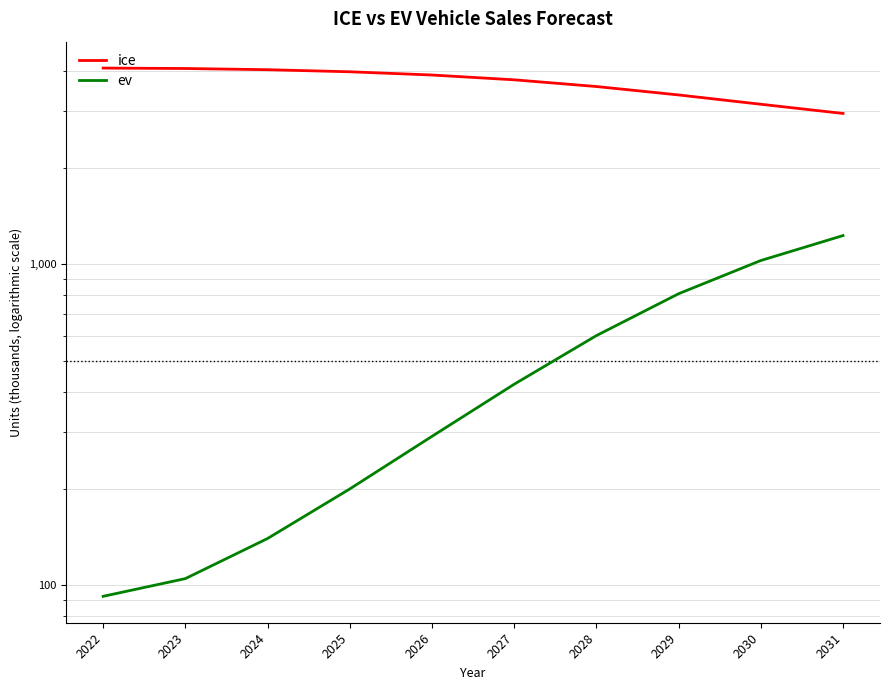

Reading right to left, list all the values displayed in this chart.

ice: 2031=2953.9	2030=3155.4	2029=3373.4	2028=3583.7	2027=3760.3	2026=3892.3	2025=3983.8	2024=4043.5	2023=4078.5	2022=4091.0
ev: 2031=1229.3	2030=1027.8	2029=809.8	2028=599.6	2027=423.0	2026=291.0	2025=199.5	2024=139.8	2023=104.8	2022=92.3